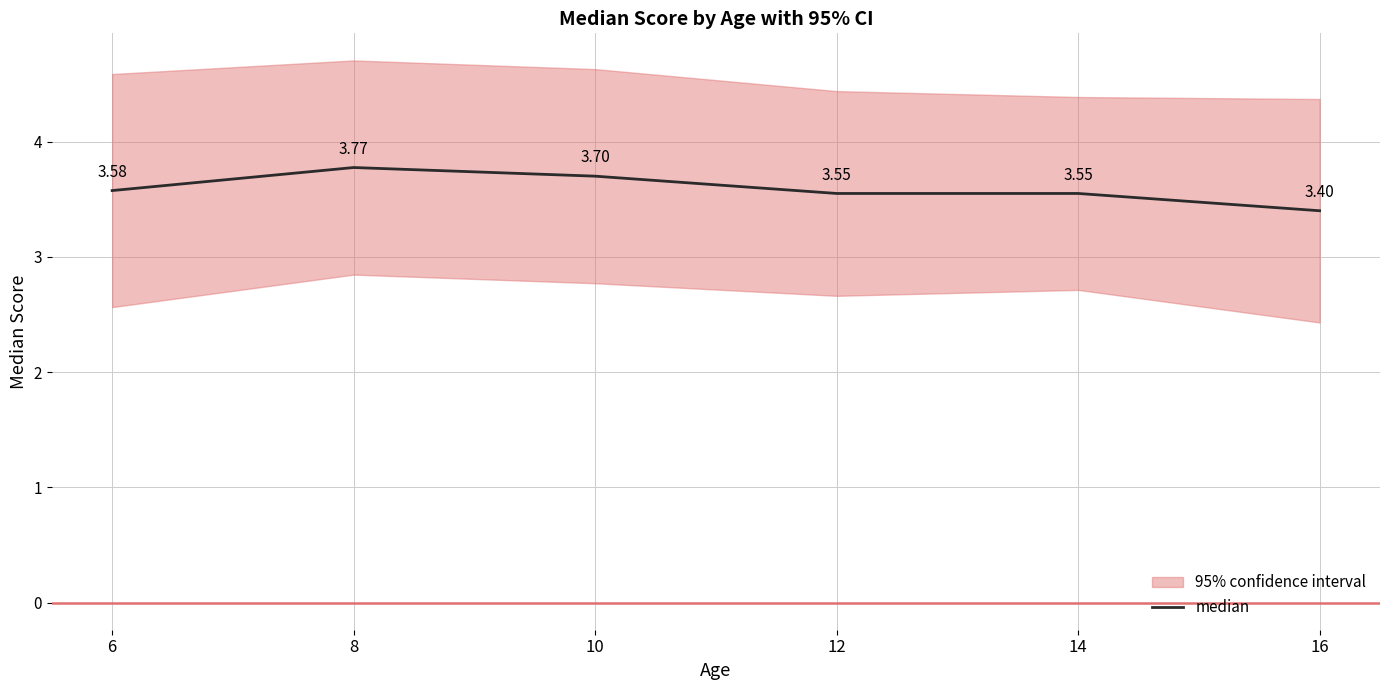

Is it true that the value at 14 is 5.2?

False